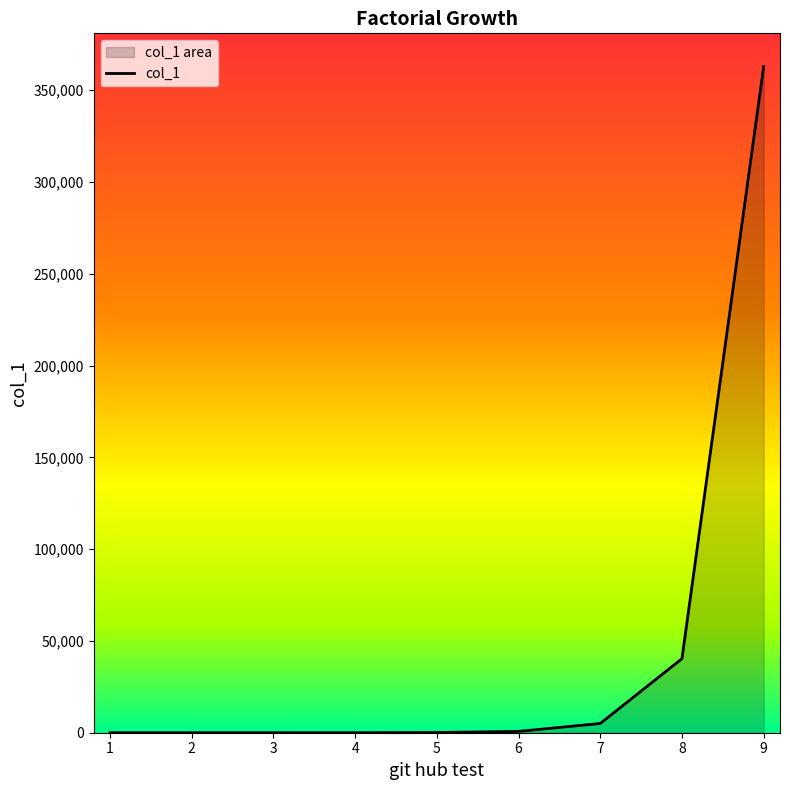

What is the difference between the maximum and minimum values?

362879